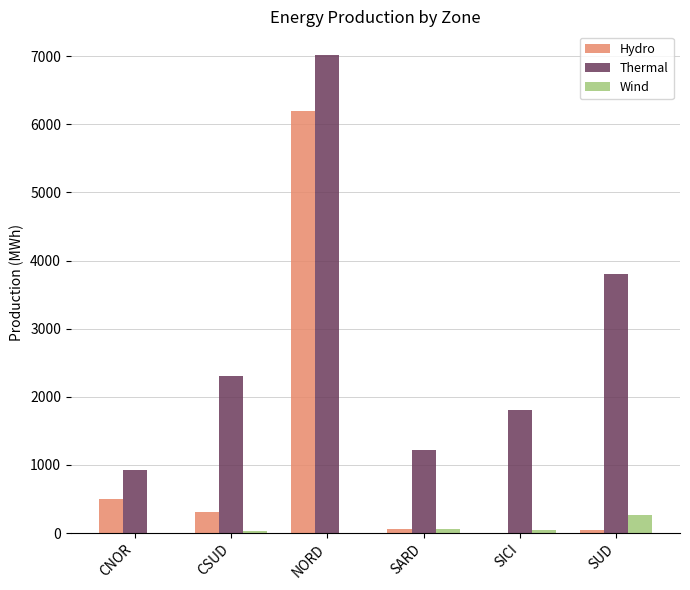

How many series are shown in this chart?

3